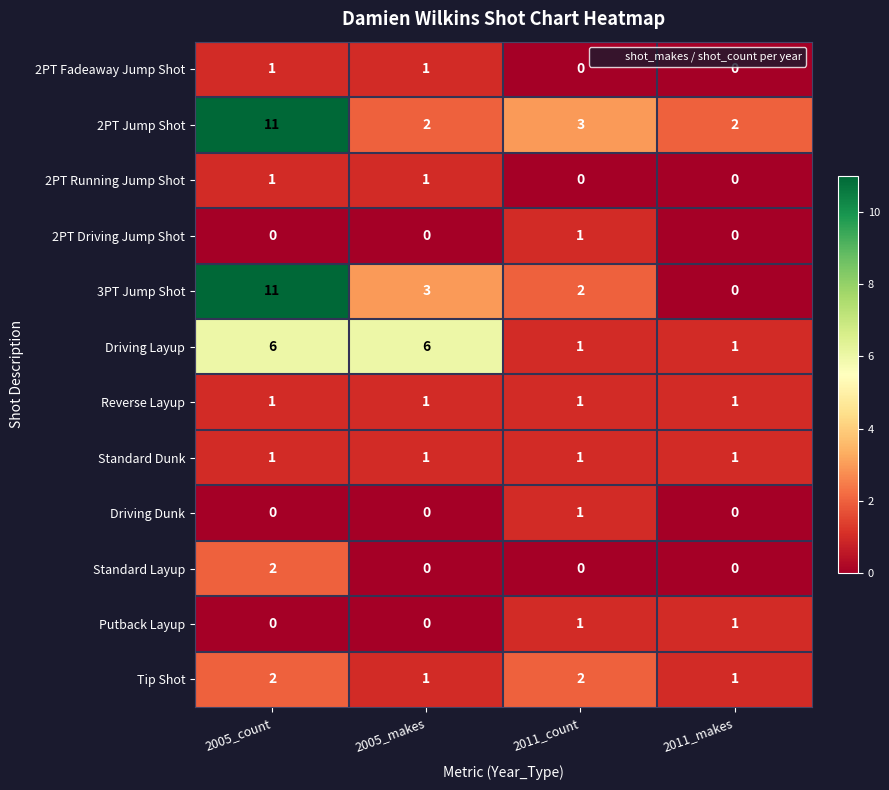

What is the difference between the 3PT Jump Shot values at 2005_makes and 2011_makes?

3